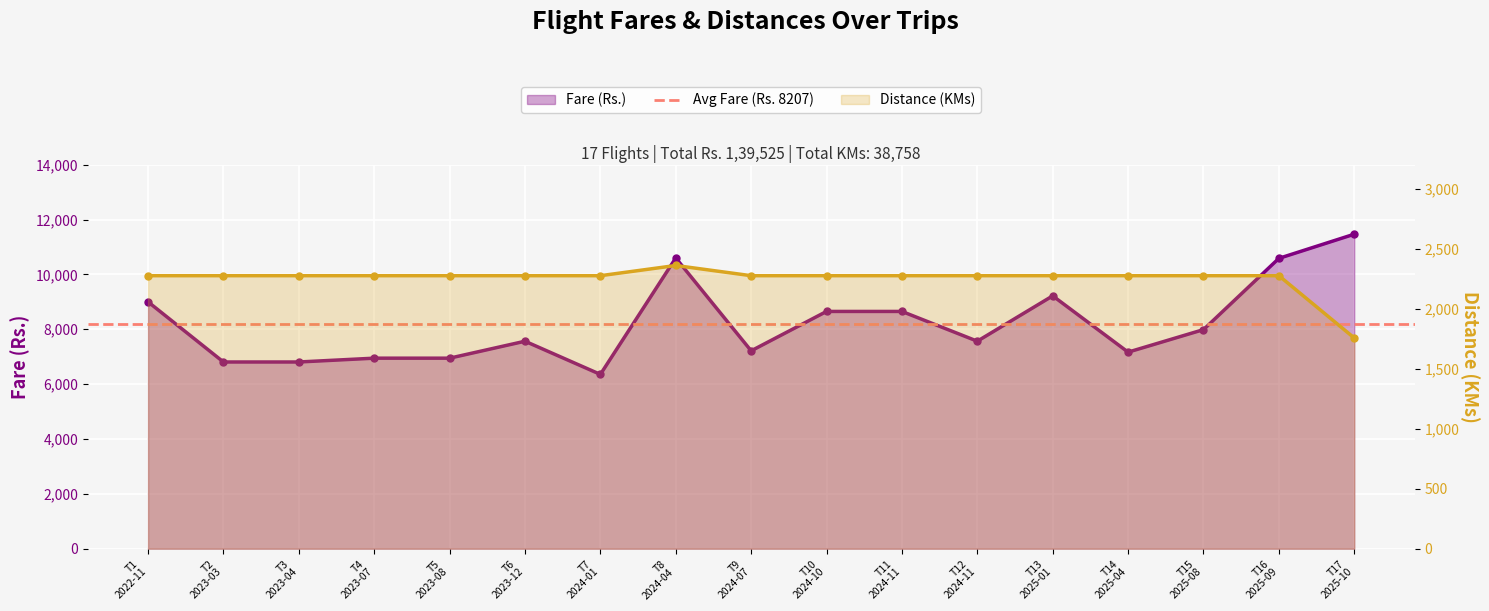

Which has a higher value, T14 2025-04 or T7 2024-01?

T14 2025-04